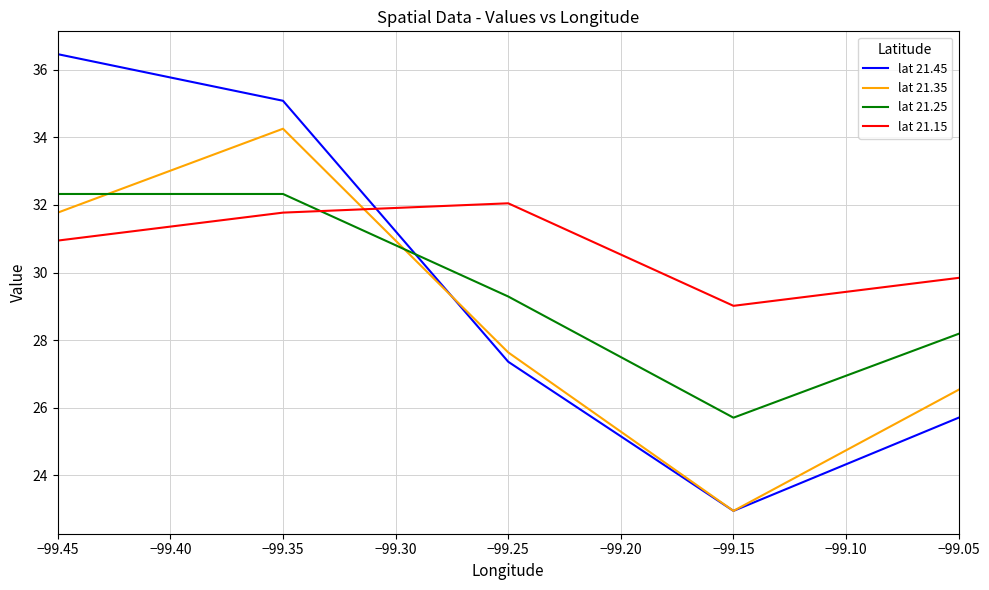

Between which two adjacent categories do lat 21.15 and lat 21.35 first intersect?

−99.35 and −99.25